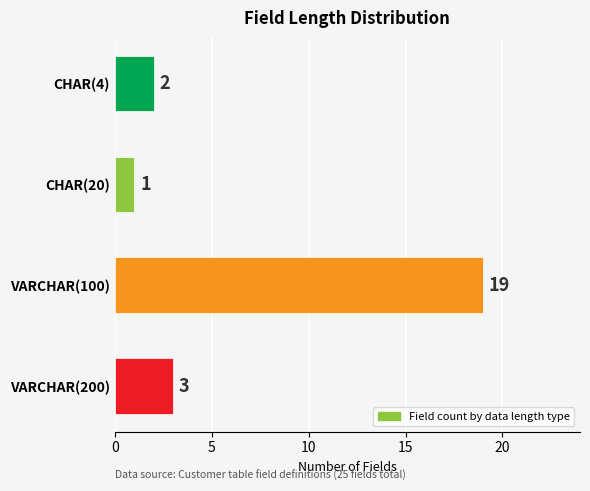

Where is the data nearest to the value 10?

VARCHAR(200)